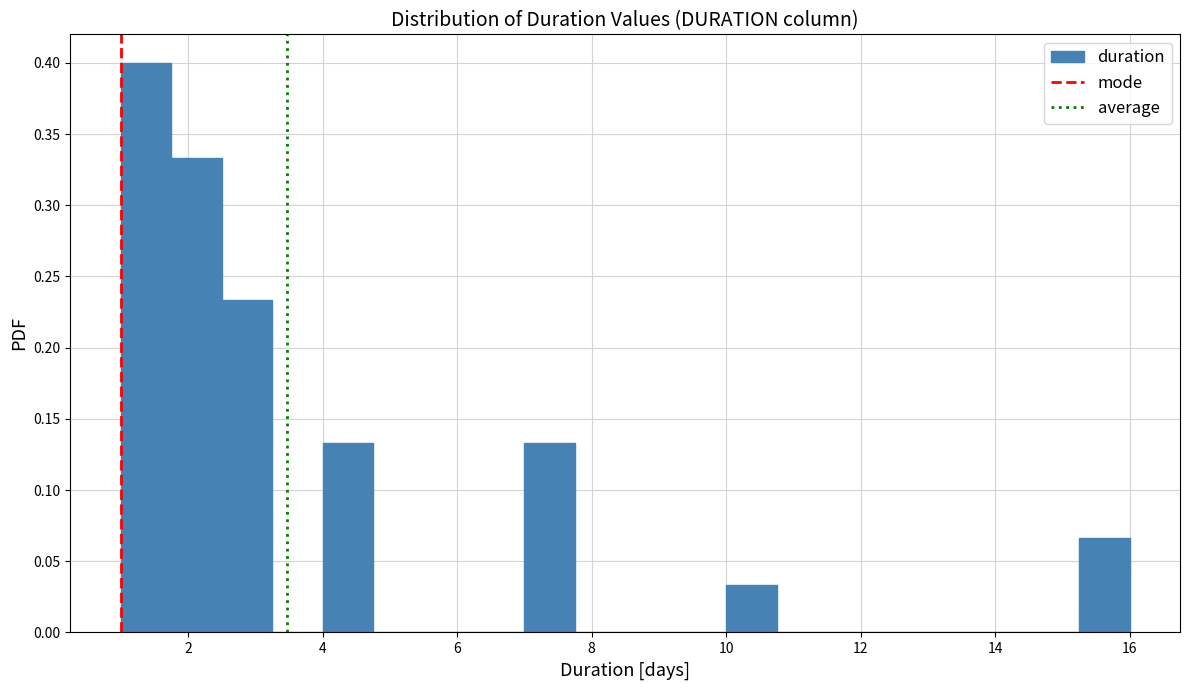

Read against the x-axis, roughly where is the centre of the tallest bar?

1.4